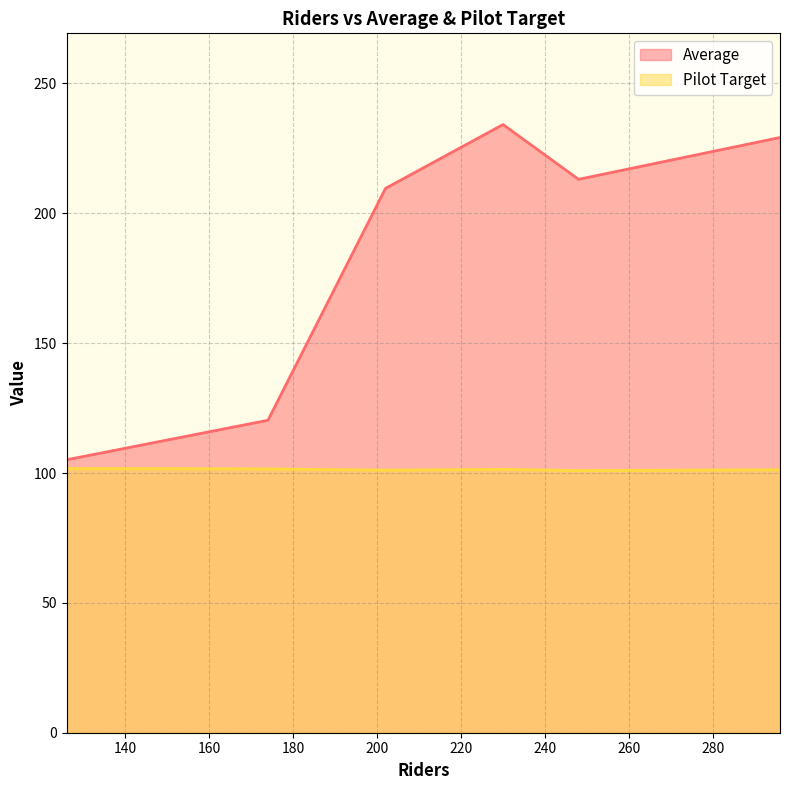

What is the difference between the maximum and minimum values in the Pilot Target series?

0.8